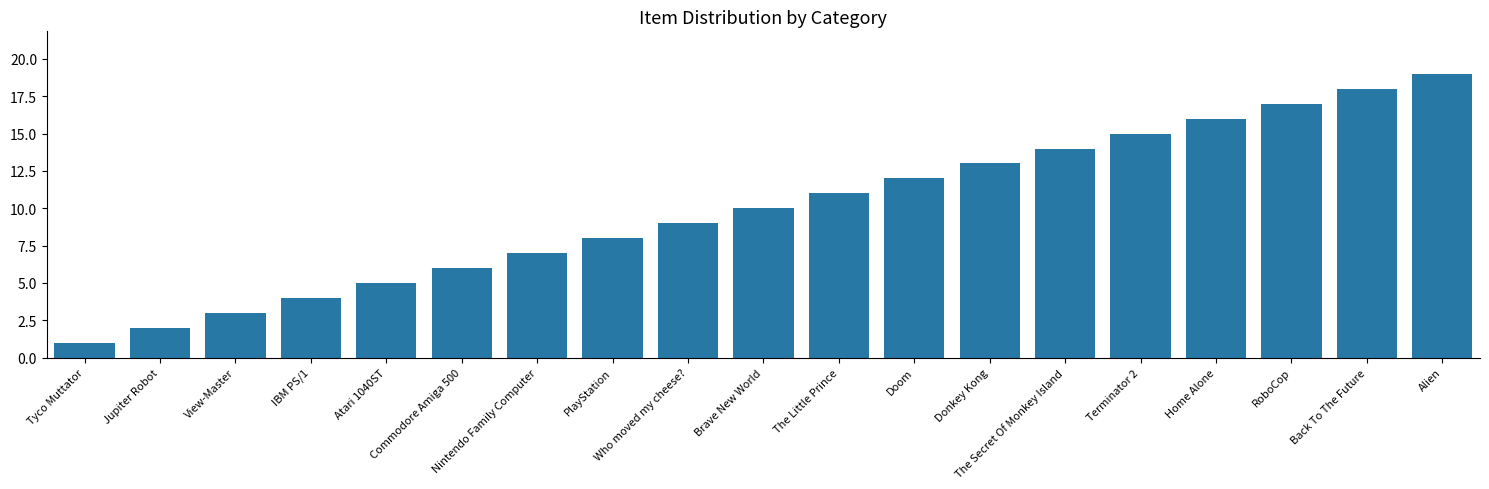

Is it true that the value at Doom is 12?

True